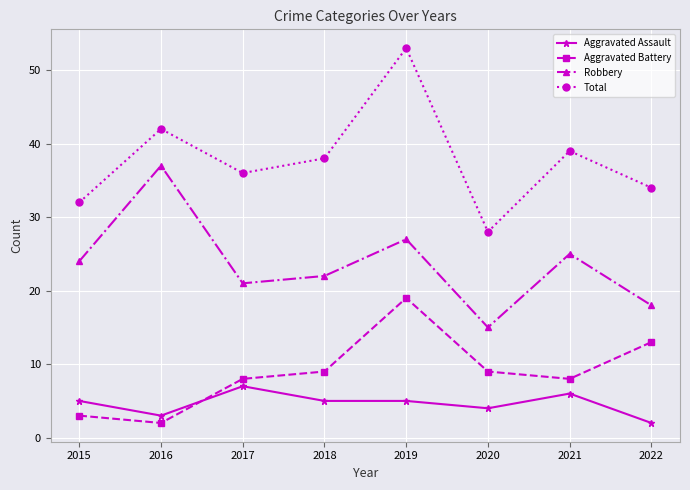

Reading left to right, extract all data points from this chart.

Aggravated Assault: 2015=5	2016=3	2017=7	2018=5	2019=5	2020=4	2021=6	2022=2
Aggravated Battery: 2015=3	2016=2	2017=8	2018=9	2019=19	2020=9	2021=8	2022=13
Robbery: 2015=24	2016=37	2017=21	2018=22	2019=27	2020=15	2021=25	2022=18
Total: 2015=32	2016=42	2017=36	2018=38	2019=53	2020=28	2021=39	2022=34